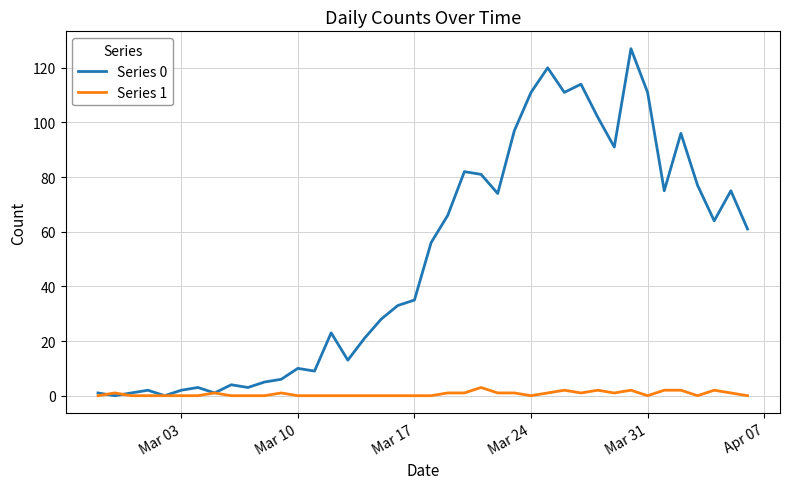

Count the number of categories in the chart.

40